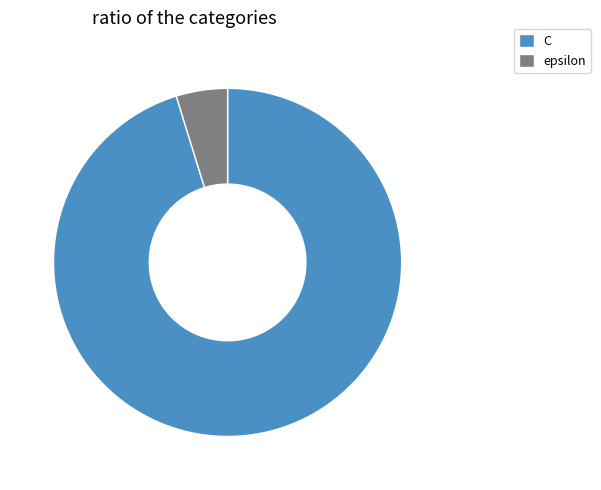

Is there any slice that represents more than half of the pie?

Yes